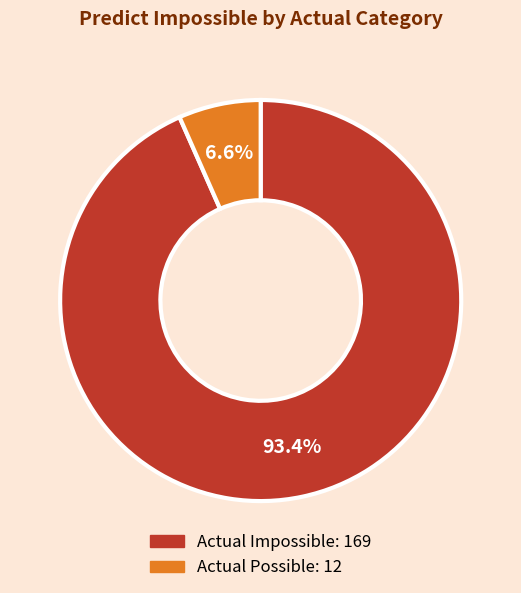

Which has a higher value, Actual Possible or Actual Impossible?

Actual Impossible